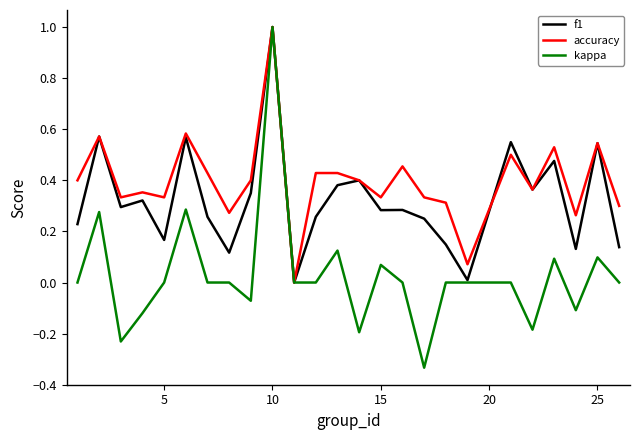

Rank the series by their average value, from lowest to highest.

kappa, f1, accuracy